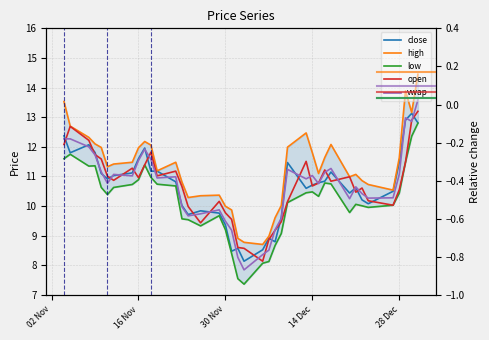

Is it true that vwap equals 13.4 at 24?

False